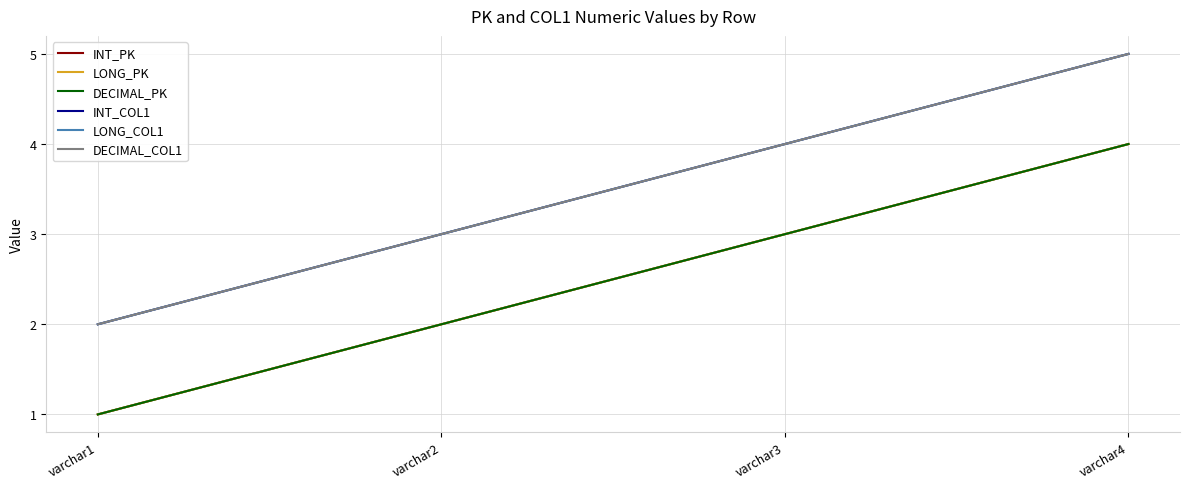

Reading right to left, list all the values displayed in this chart.

INT_PK: 4	3	2	1
LONG_PK: 4	3	2	1
DECIMAL_PK: 4	3	2	1
INT_COL1: 5	4	3	2
LONG_COL1: 5	4	3	2
DECIMAL_COL1: 5	4	3	2